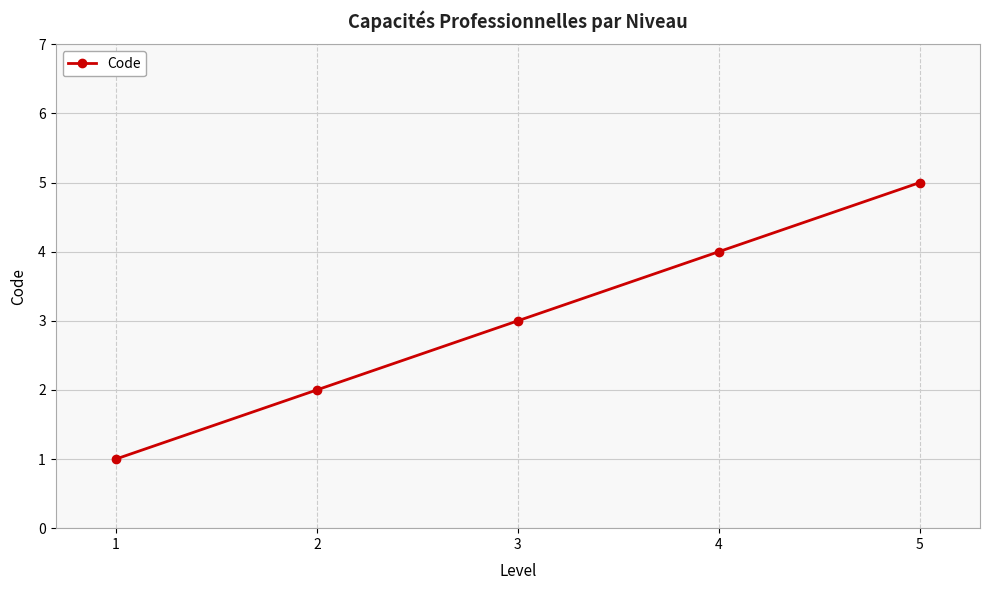

Count the values in the range 2 to 4.

3